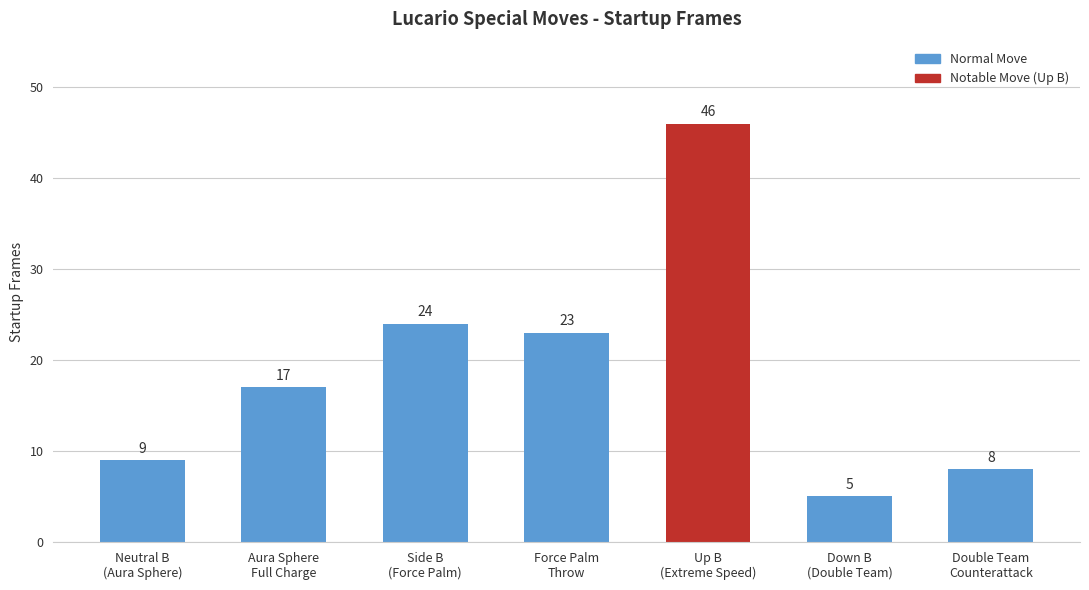

Which category has the lowest value across all series?

Down B
(Double Team)